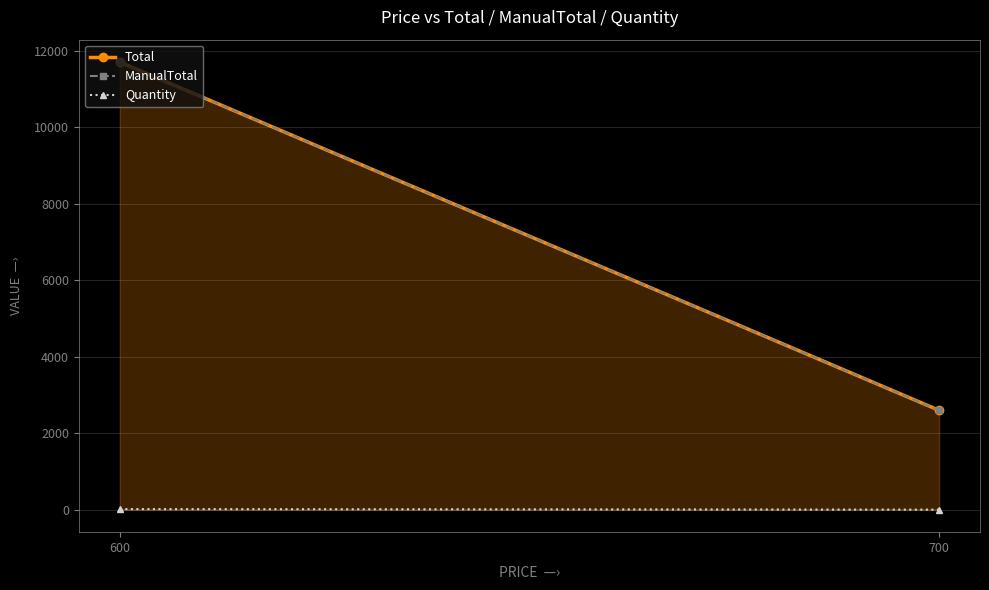

List the labels in order of ManualTotal value, smallest first.

700, 600